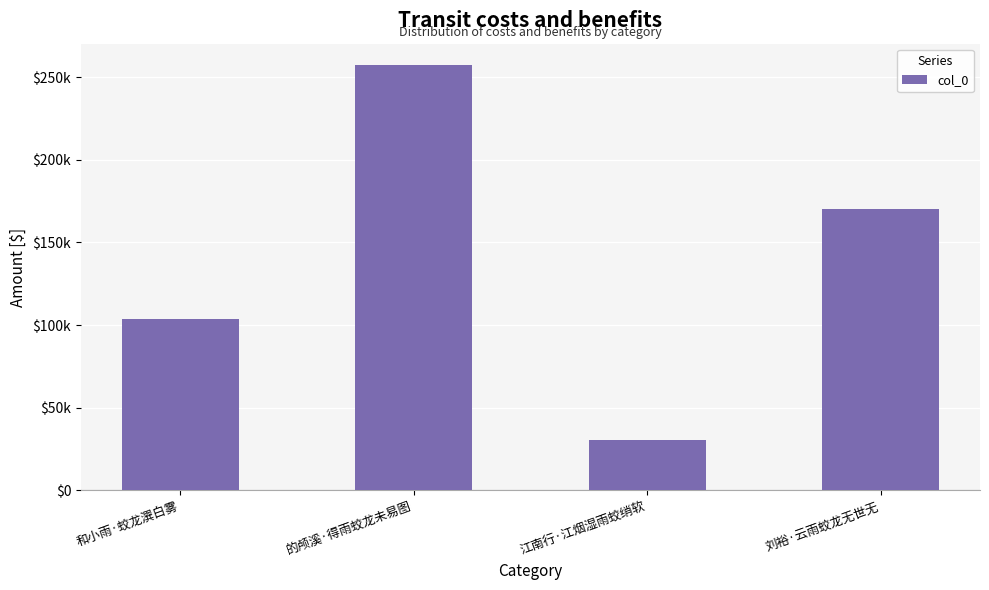

What is the change in value from 的颅溪·得雨蛟龙未易图 to 刘裕·云雨蛟龙无世无?

-87003